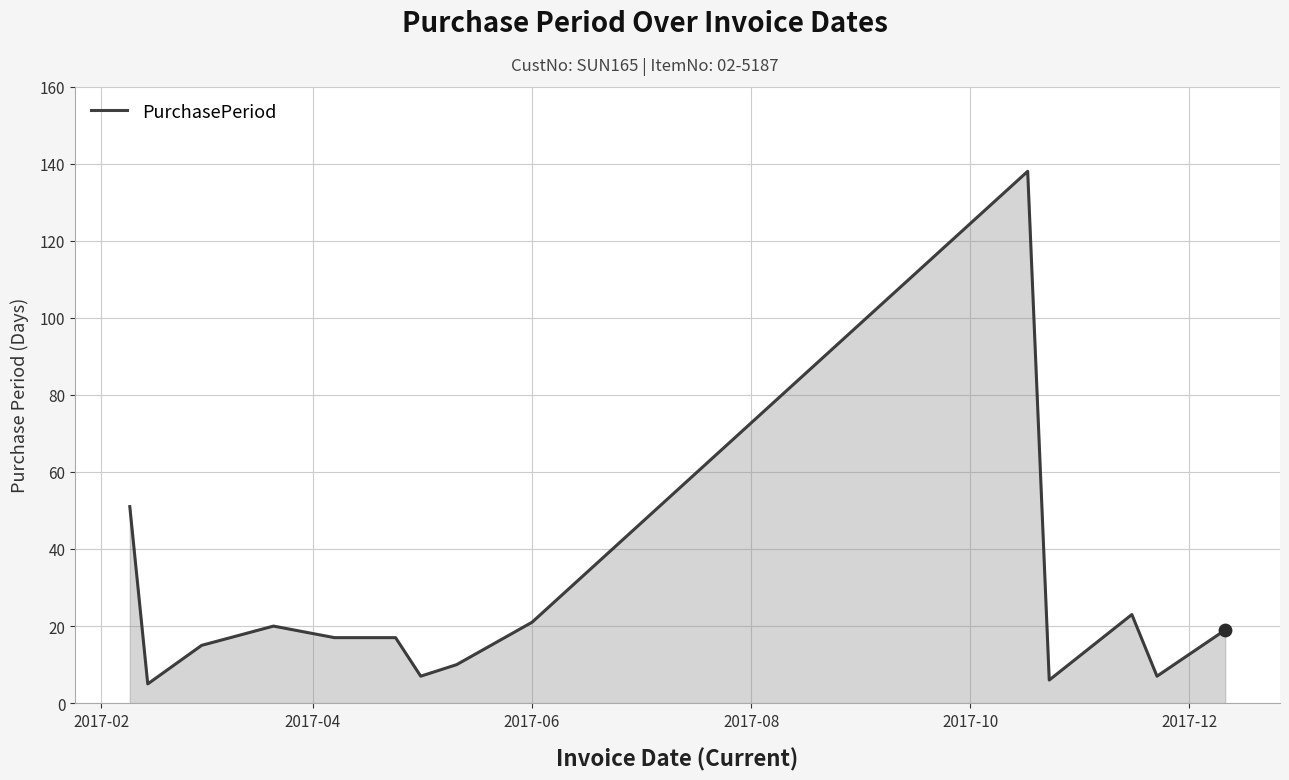

What is the difference between the maximum and minimum values?

133